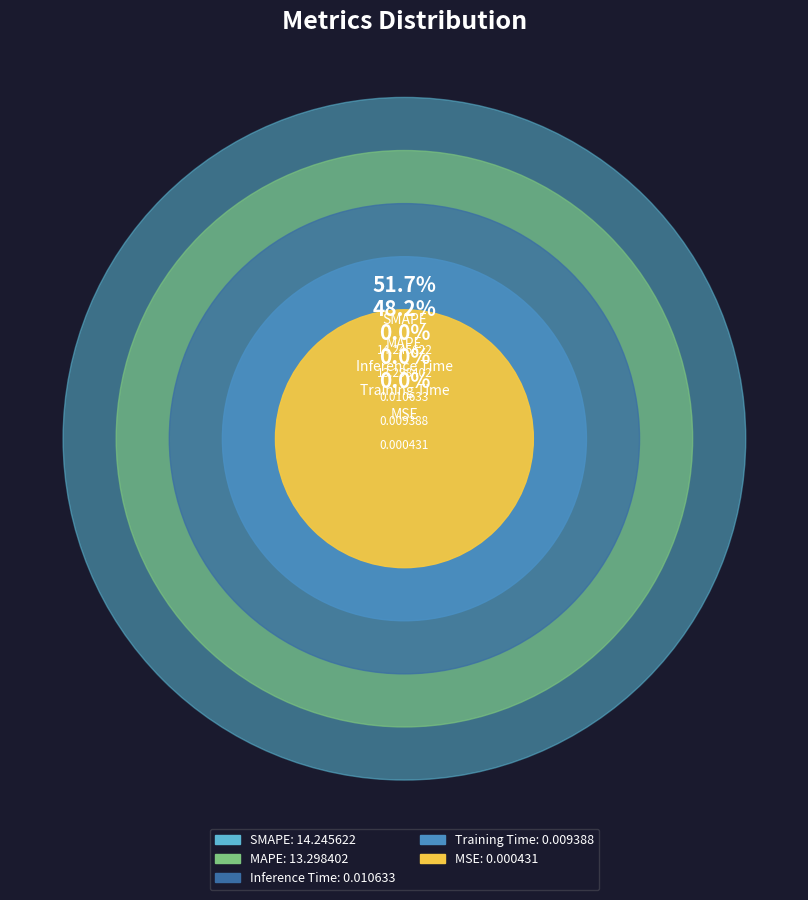

What percentage is NOT represented by Training Time?

100.0%